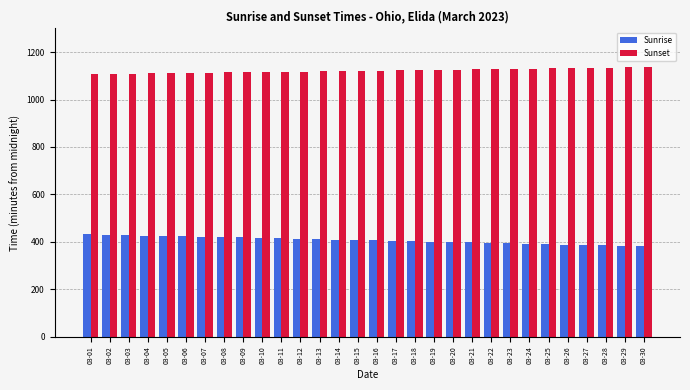

At how many categories does at least one series exceed 1018?

30